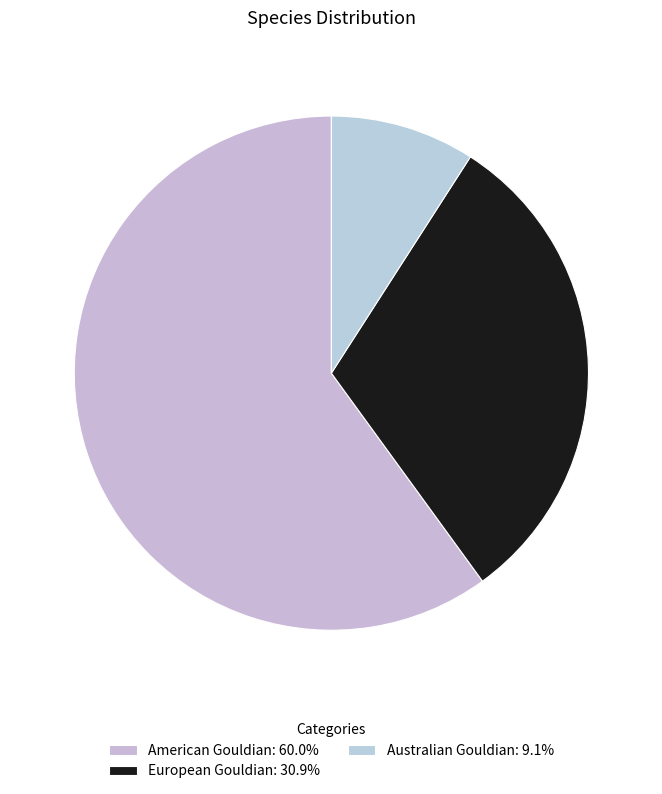

To the nearest percent, what is the difference between the largest and smallest slice percentages?

51%